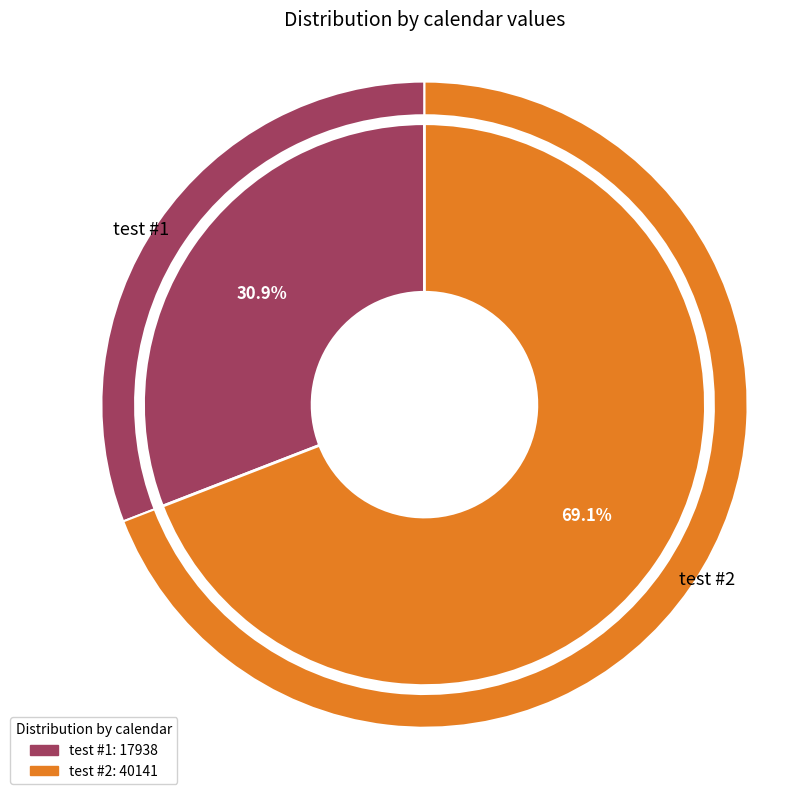

What is the change in value from test #1 to test #2?

+22203